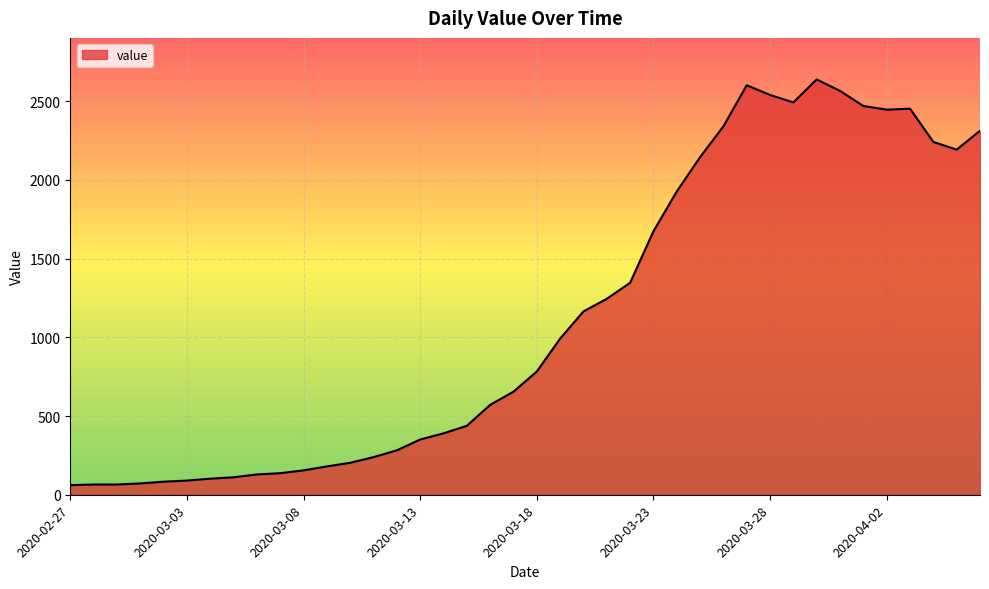

What is the maximum value shown in the chart?

2639